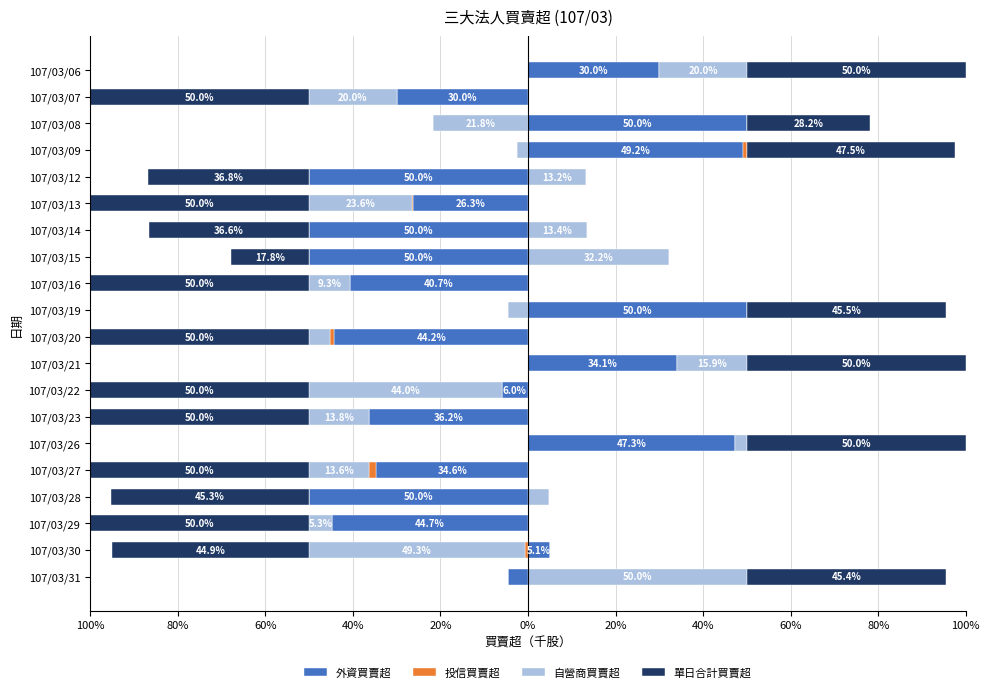

What is the spread (max minus min) of values at 107/03/28?

4.7